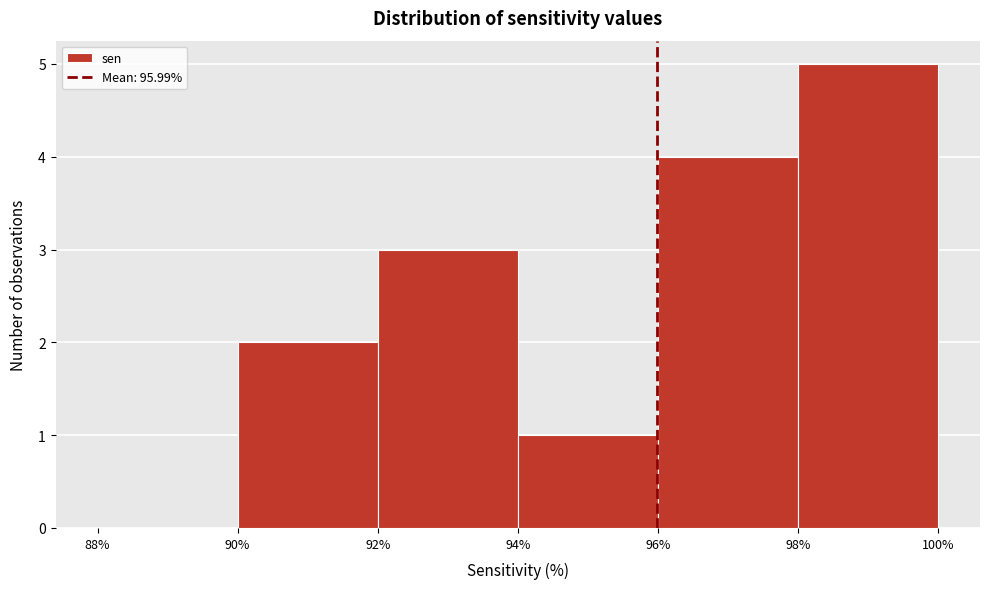

How tall is the bar that spans 96% to 98% on the x-axis? The values are not printed on the chart, so give them approximately, as read against the axis.

4